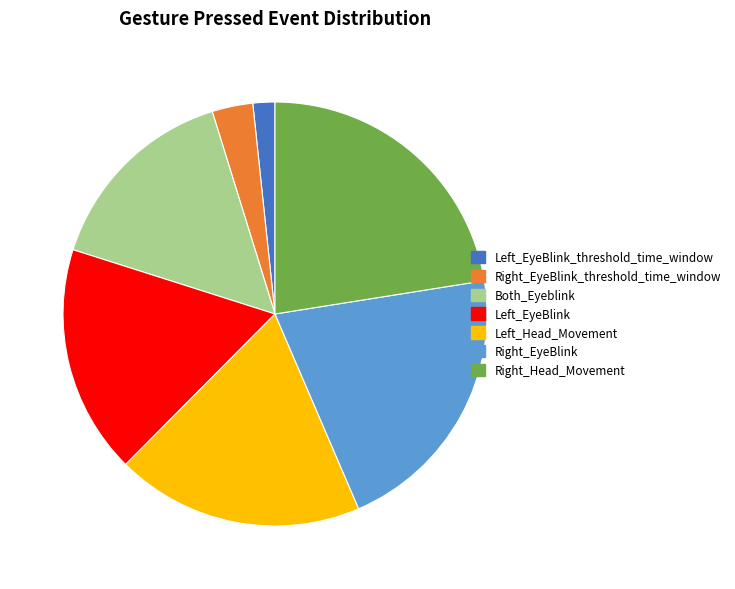

Combined, do Right_EyeBlink and Right_EyeBlink_threshold_time_window account for over 50%?

No